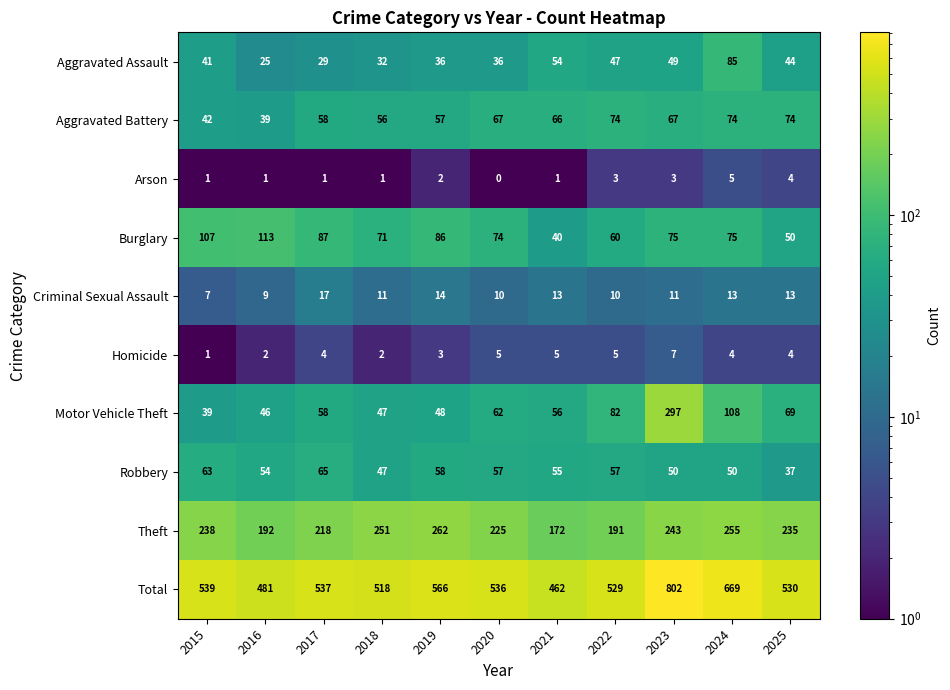

What is the difference between the second highest and second lowest values in the Robbery series?

16